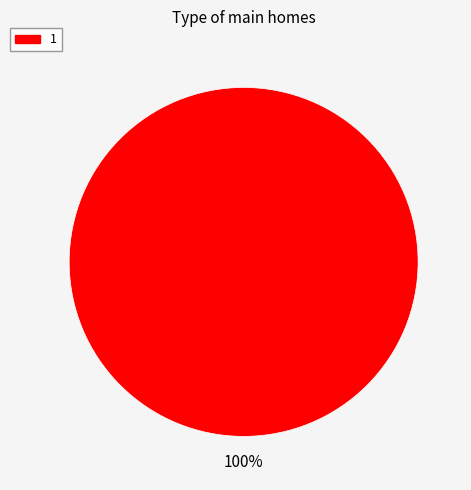

Does any single category account for the majority?

Yes